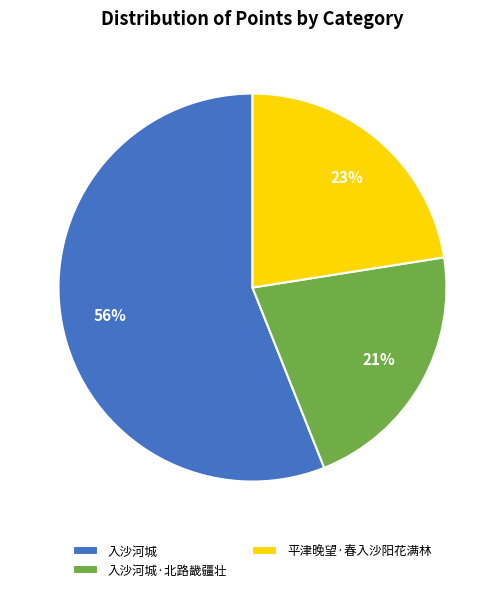

Between 入沙河城 and 入沙河城·北路畿疆壮, which is larger?

入沙河城